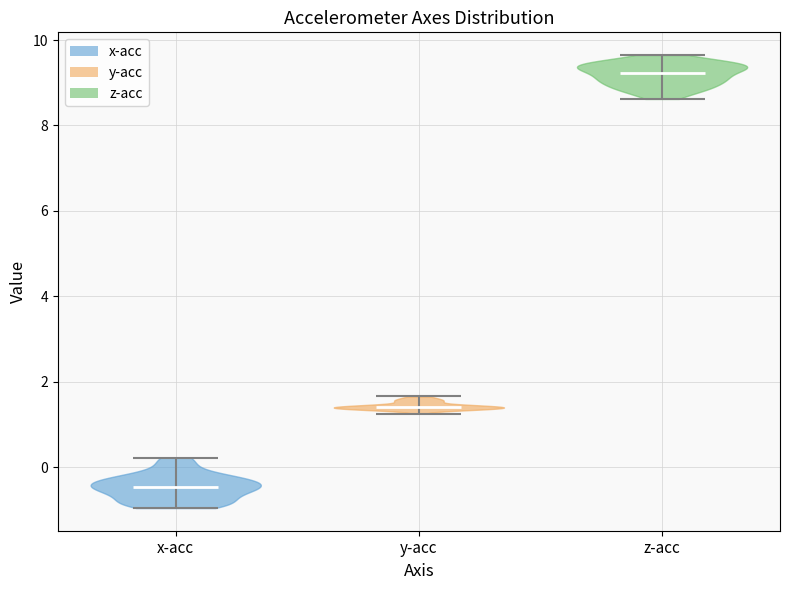

Where does the median line of the violin for y-acc sit on the y-axis? The values are not printed on the chart, so give them approximately, as read against the axis.

1.4